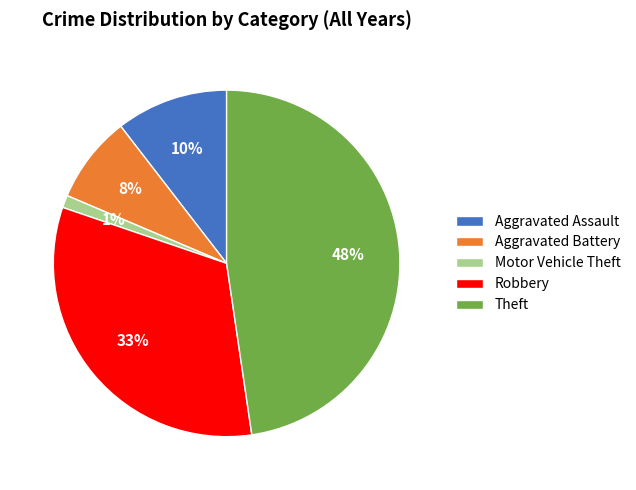

Does any single category account for the majority?

No